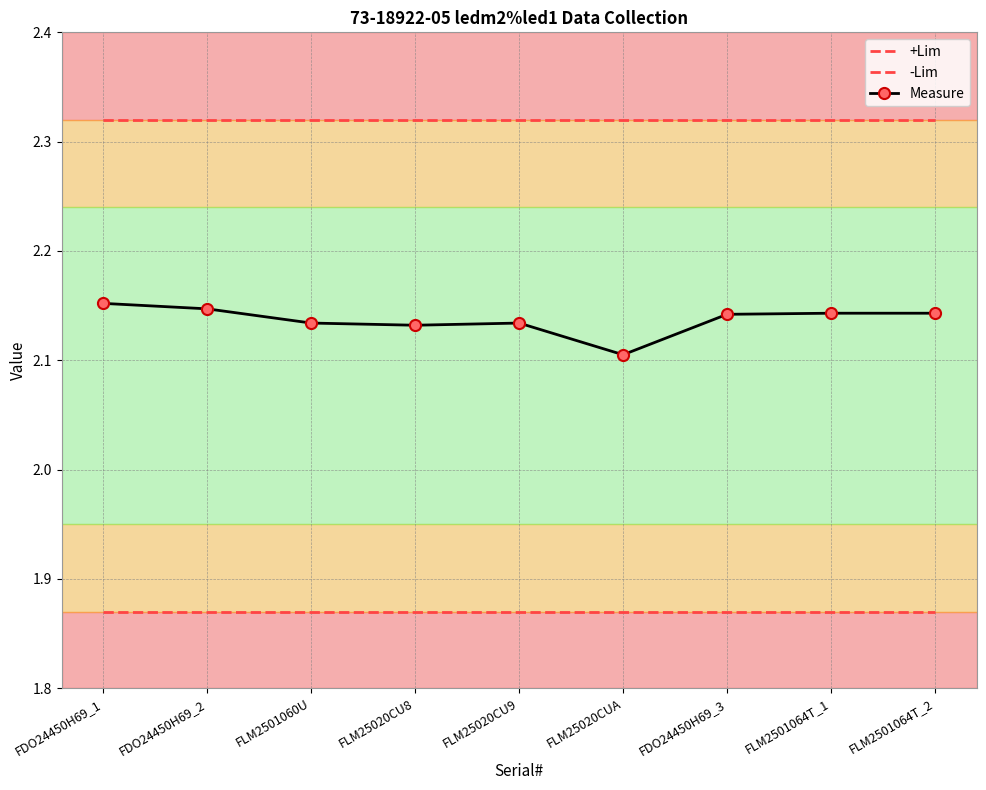

At FDO24450H69_3, list the series in order from smallest to largest.

-Lim, Measure, +Lim